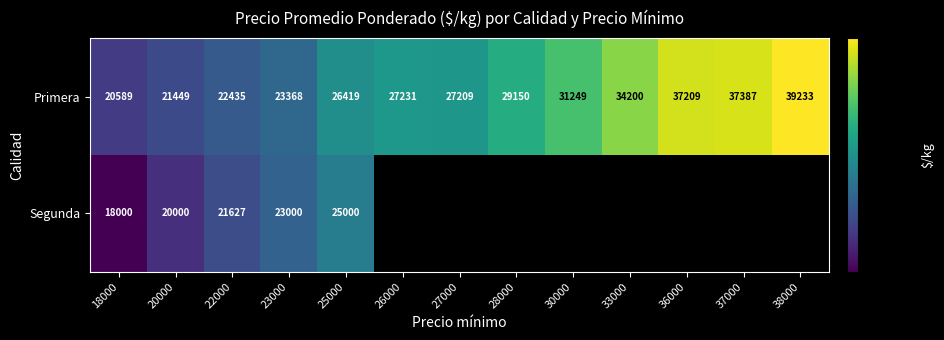

The Primera series shows 47161 at 30000. True or false?

False